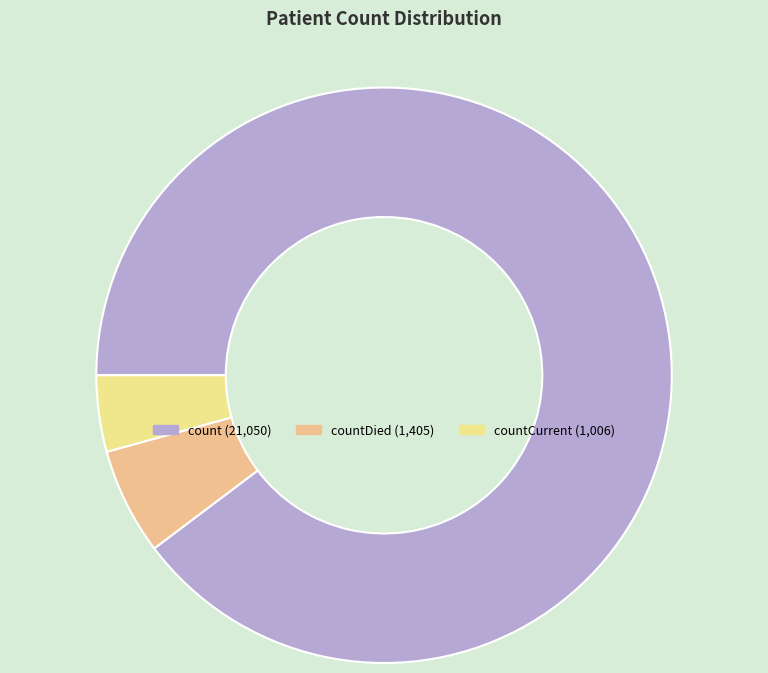

How many segments does this pie chart have?

3